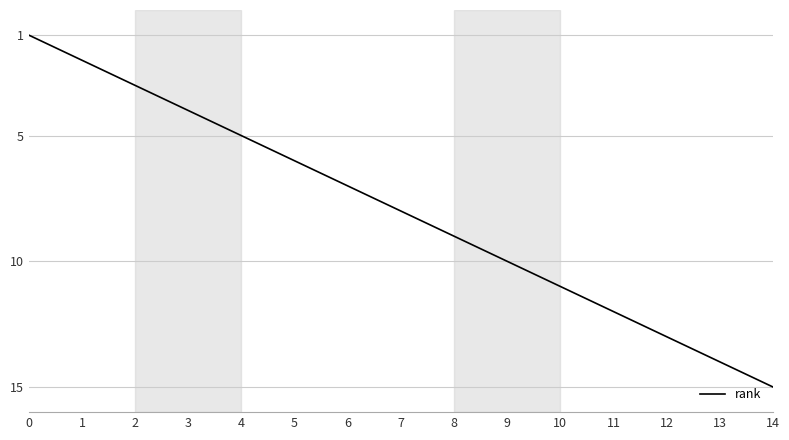

True or false: the data shows 1 at 1.

False